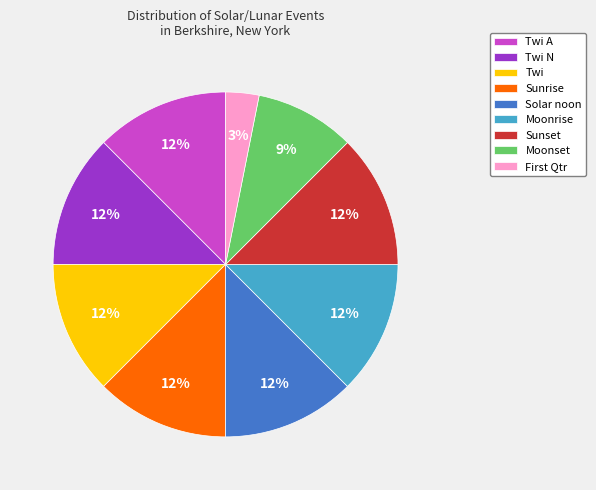

To the nearest percent, what is the combined percentage of Moonrise and Twi?

25%